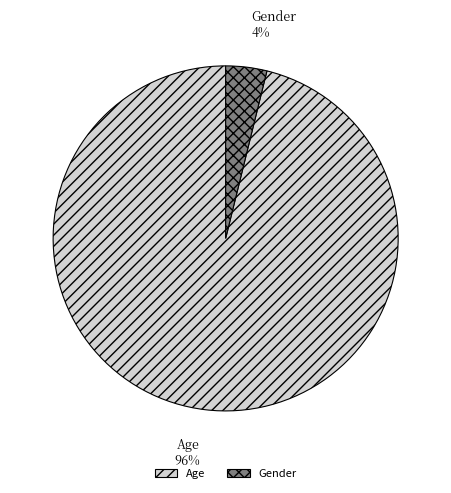

How many slices are in this pie chart?

2